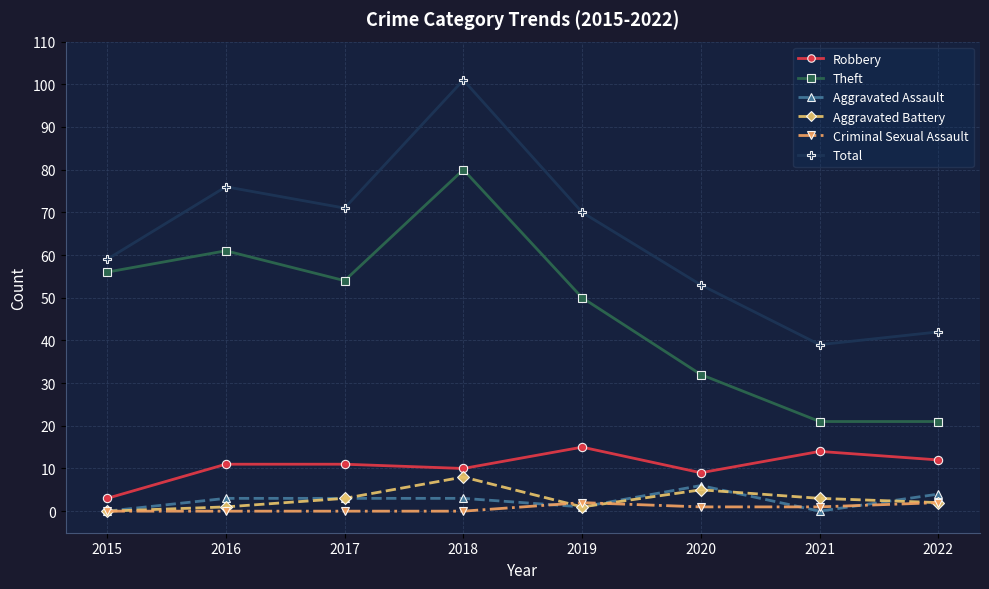

True or false: Theft and Aggravated Assault cross at least once.

False